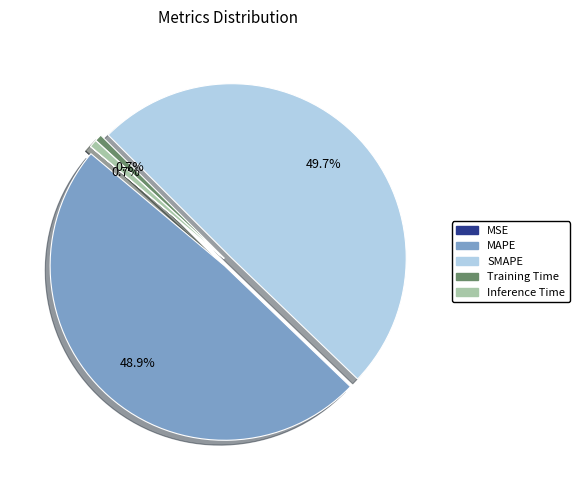

To the nearest percent, what is the difference between the largest and smallest slice percentages?

50%